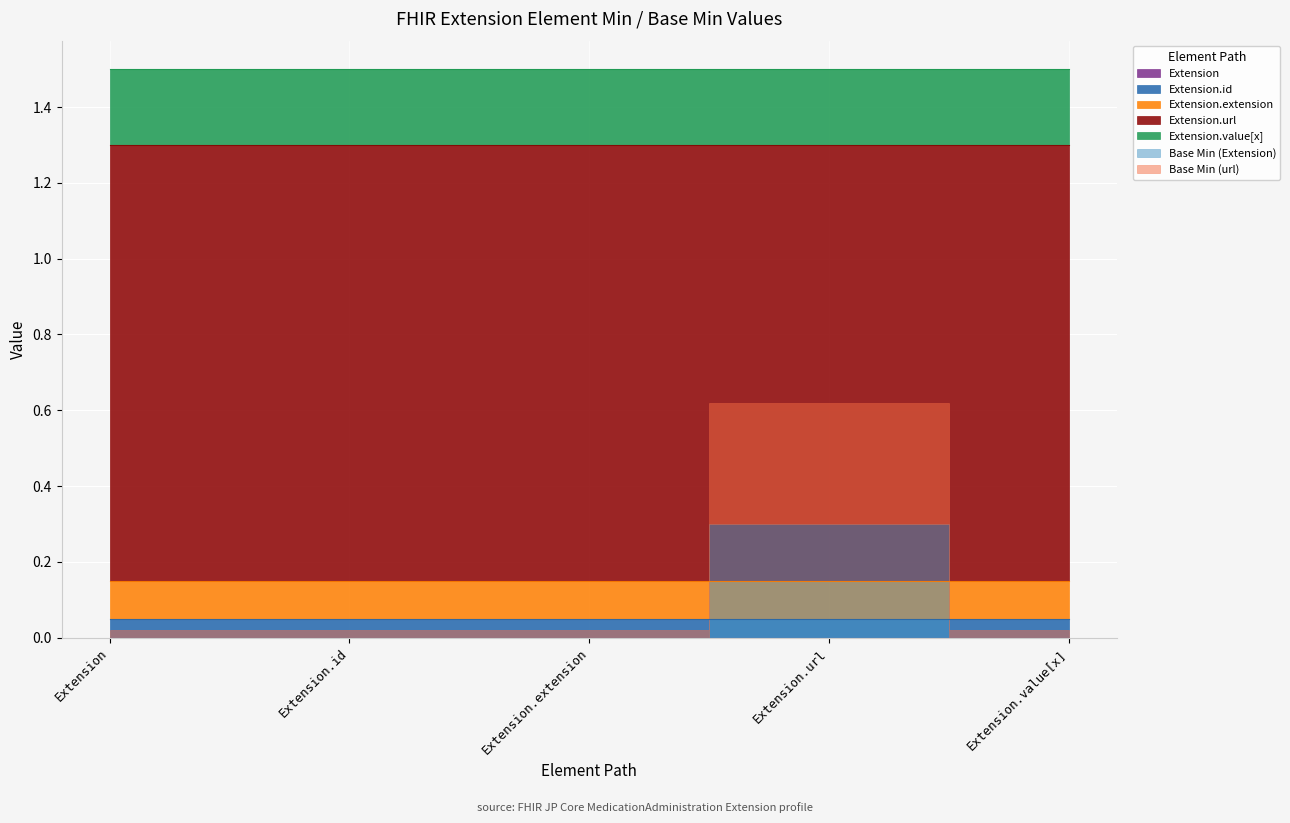

Is the value of Extension.url at Extension.id greater than the value of Extension at Extension.extension?

Yes